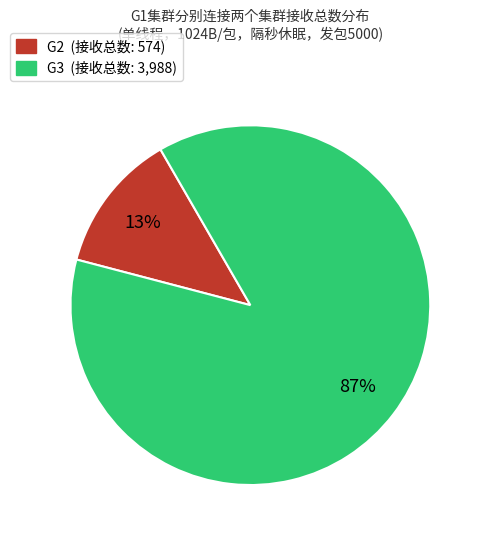

Do G3 (接收总数: 3,988) and G2 (接收总数: 574) together represent more than half of the pie?

Yes